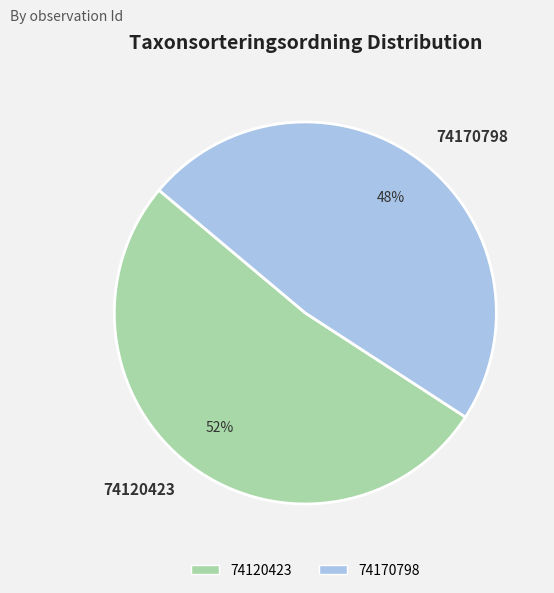

Is the sum of 74120423 and 74170798 greater than half?

Yes